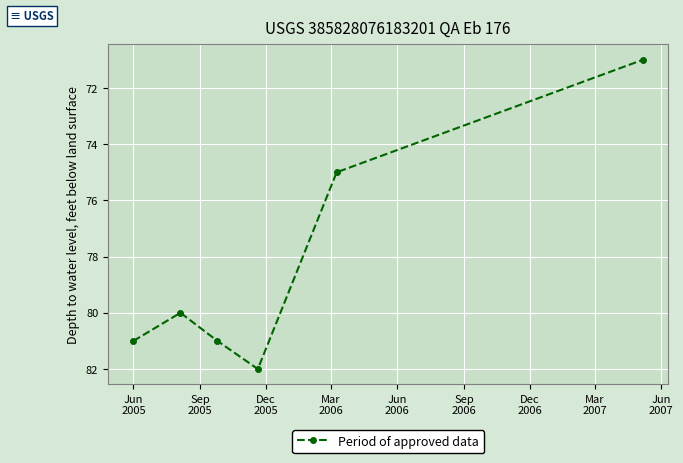

How many points are higher than both their immediate neighbors (excluding endpoints)?

1